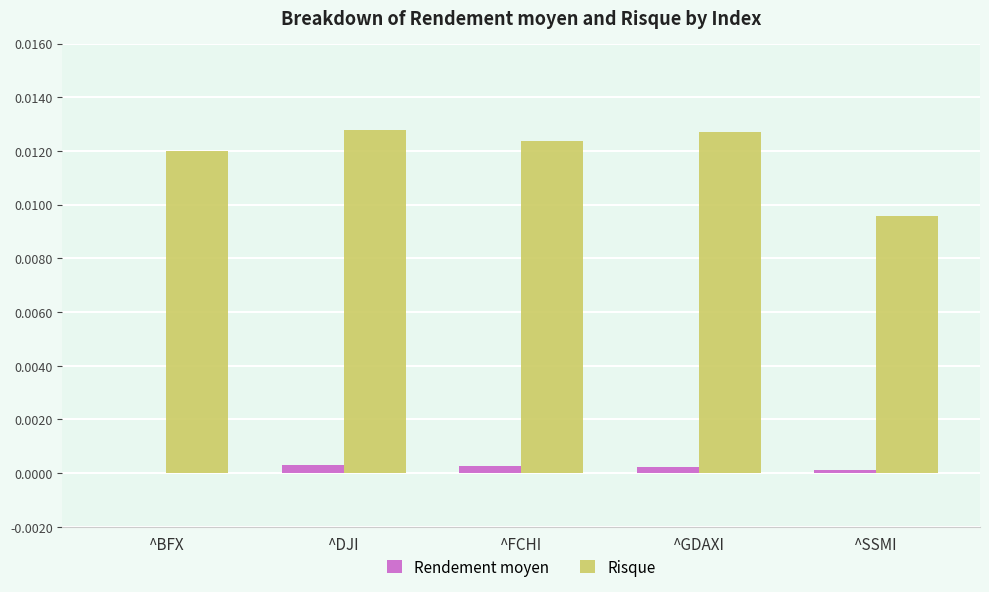

Between ^DJI and ^SSMI, which series saw the biggest shift?

Risque